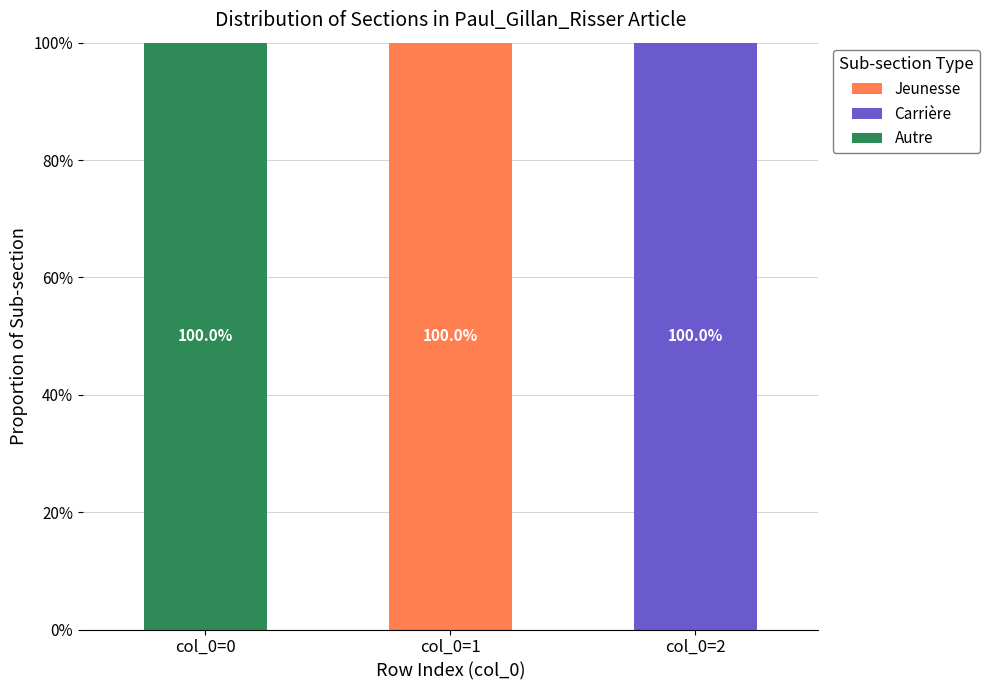

Count the number of data series in this chart.

3